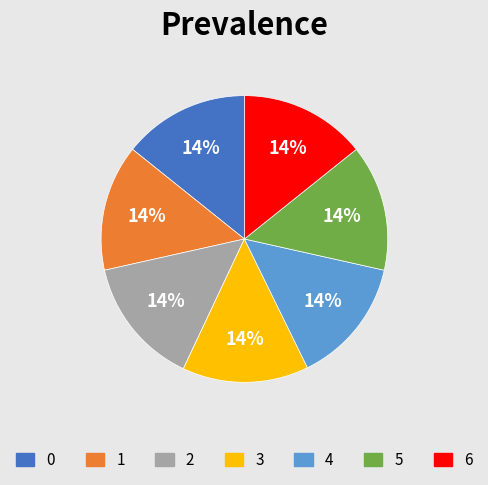

Does 5 represent more than half of the total?

No